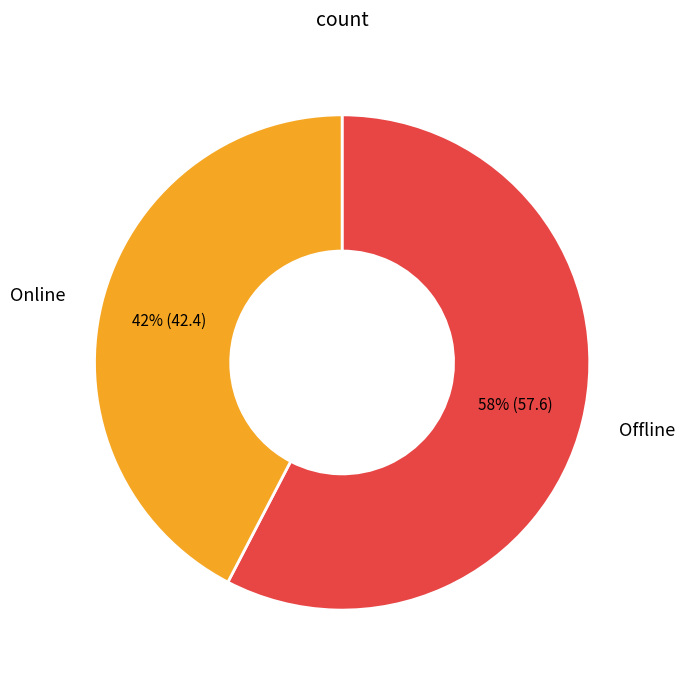

To the nearest percent, what is the average slice percentage?

50%